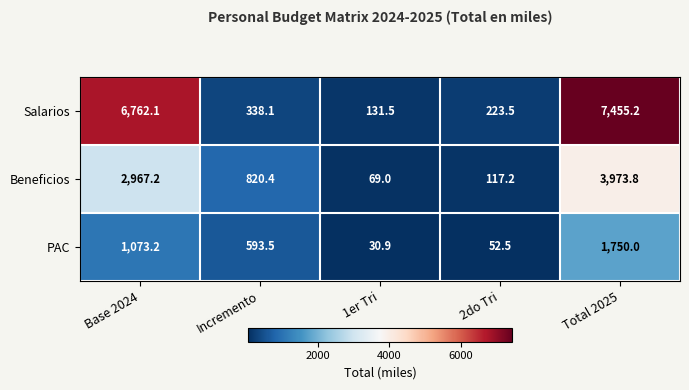

At which category does the chart reach its minimum across all series?

1er Tri